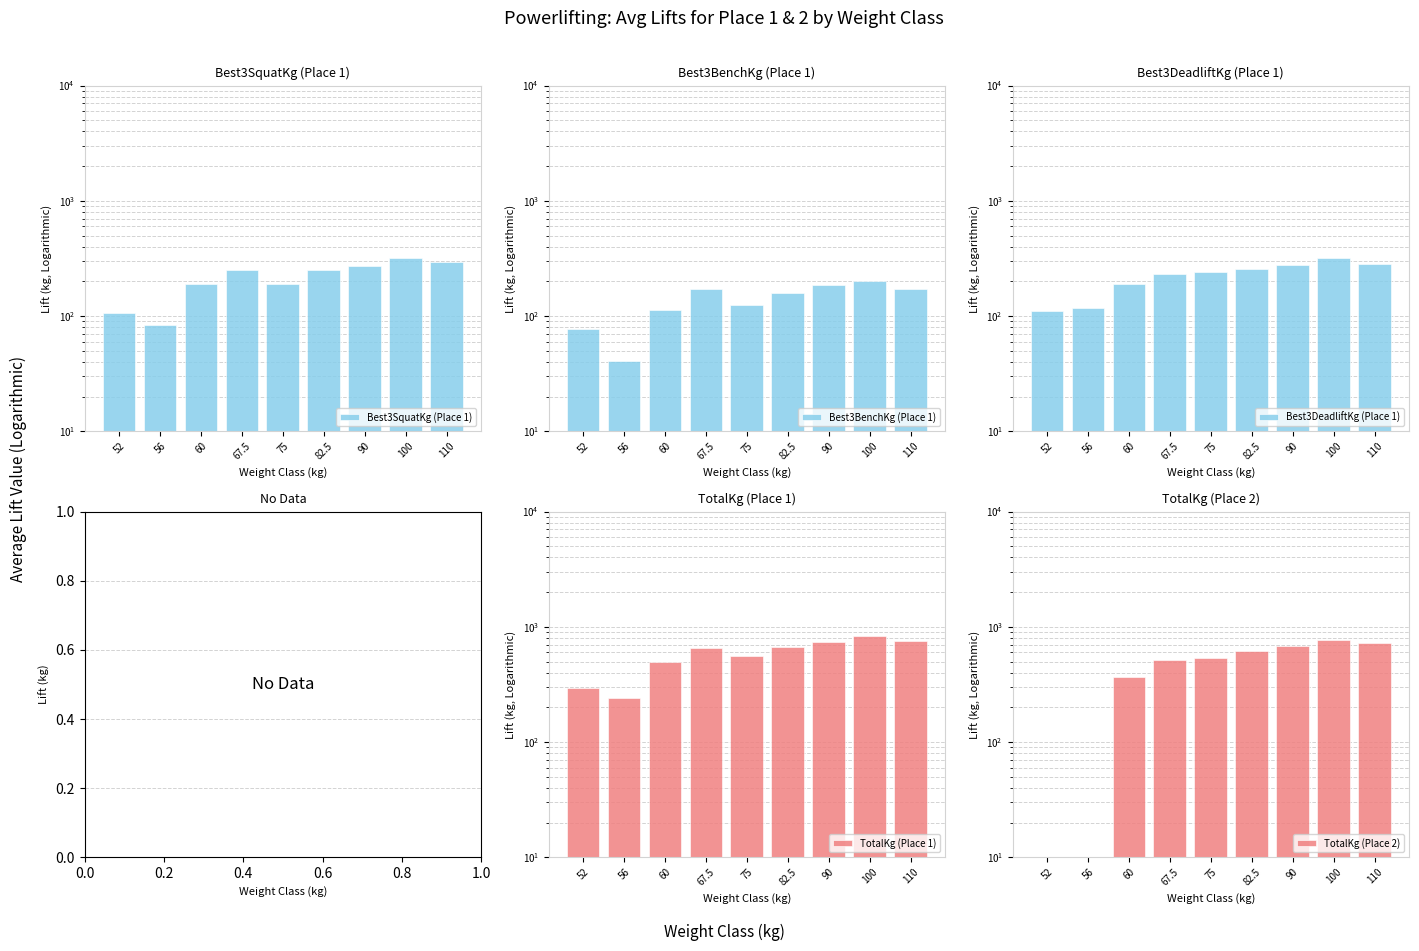

What is the difference between the maximum and minimum values in the Best3DeadliftKg (Place 1) series?

206.4